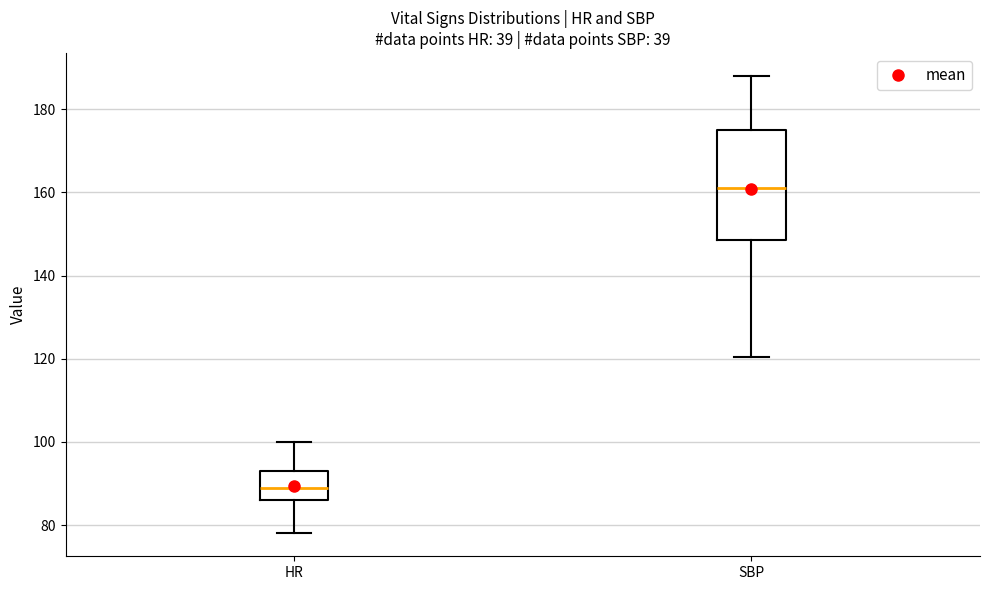

Reading left to right, transcribe this box plot: for each box, give where its median line is, the range the box spans, and where its two whiskers end, as read against the y-axis. The values are not printed on the chart, so give them approximately, as read against the axis.

HR: median 90, box 86 to 94, whiskers 78 to 100
SBP: median 162, box 148 to 176, whiskers 120 to 188